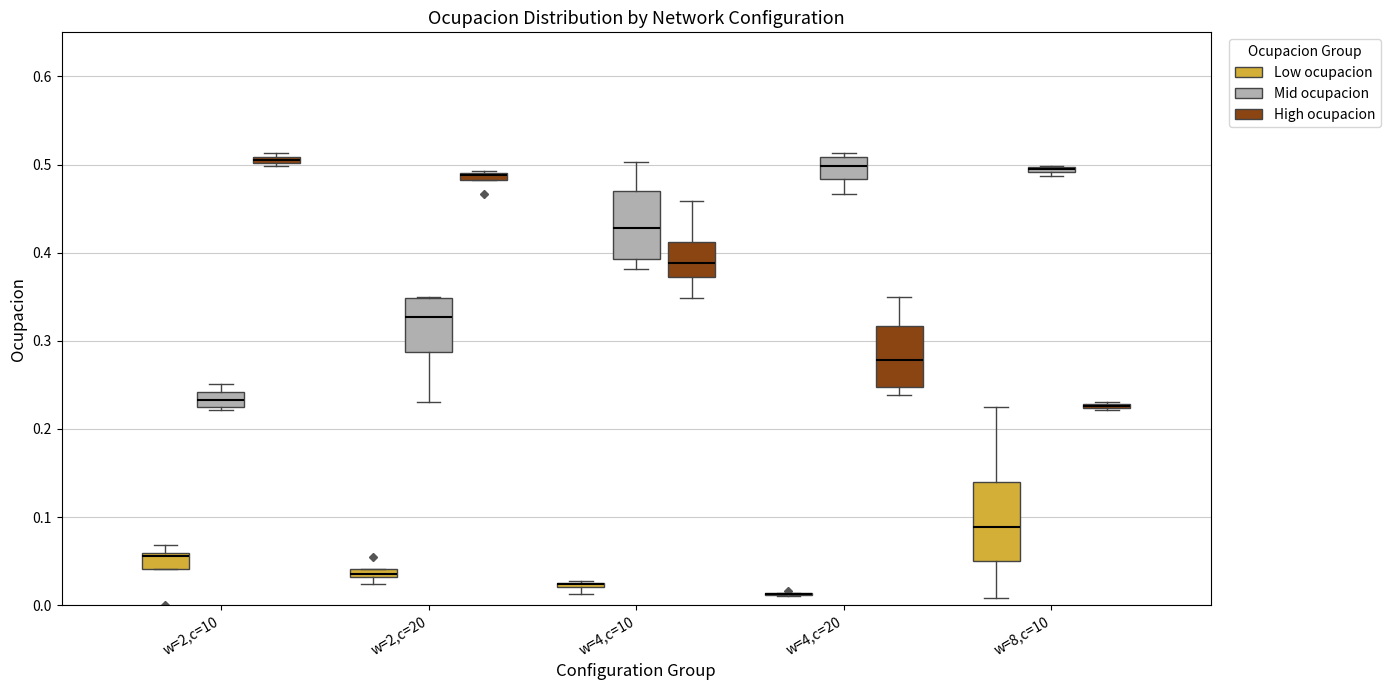

Comparing the boxes themselves (not the whiskers), which one is the tallest?

w=8,c=10 (Low ocupacion)